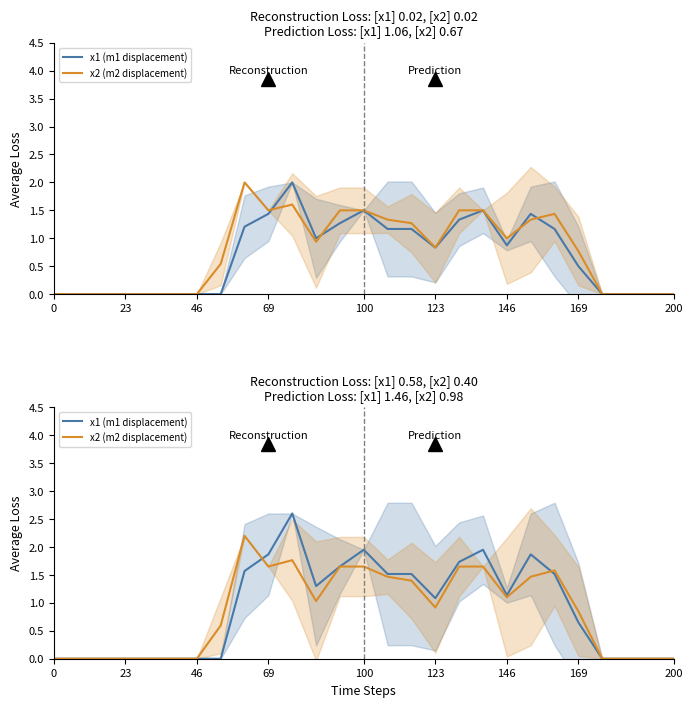

The value of x1 (m1 displacement) at 146 is 0.3. True or false?

False